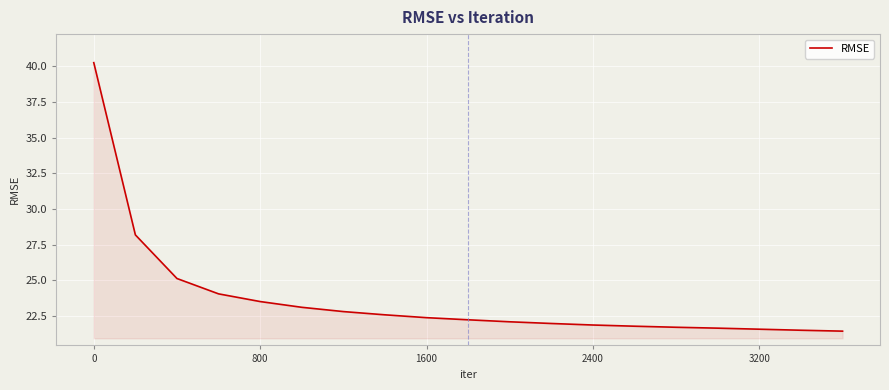

What is the smallest value displayed?

21.4